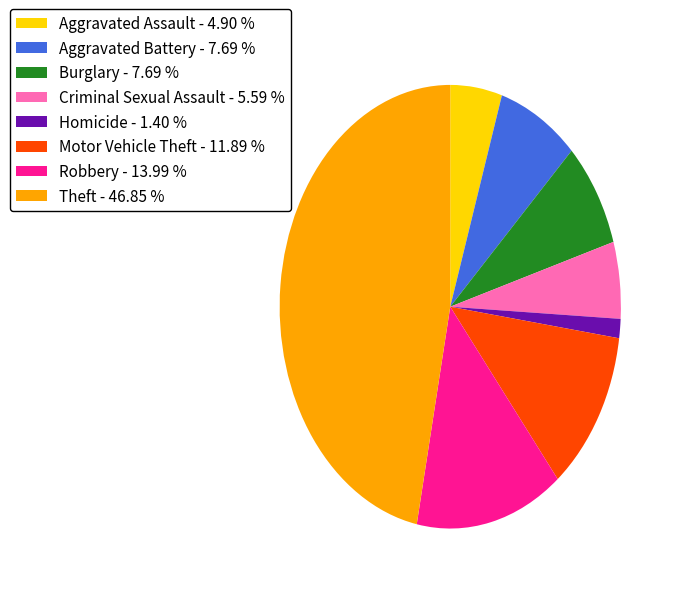

Between Robbery - 13.99 % and Criminal Sexual Assault - 5.59 %, which is larger?

Robbery - 13.99 %